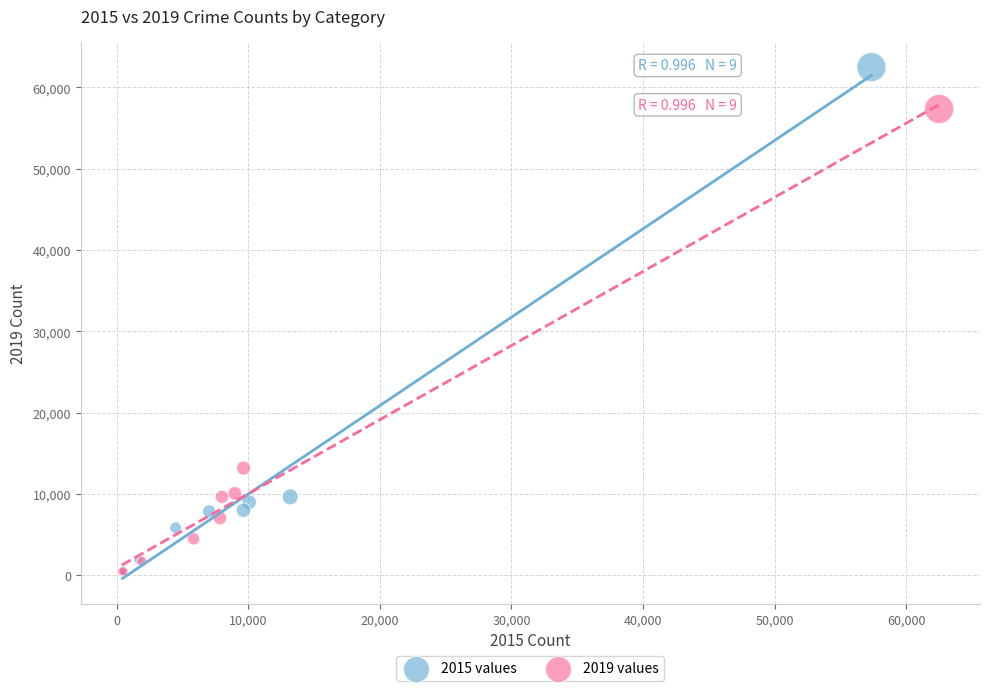

Which series has the largest Y range (max minus min)?

2015 values